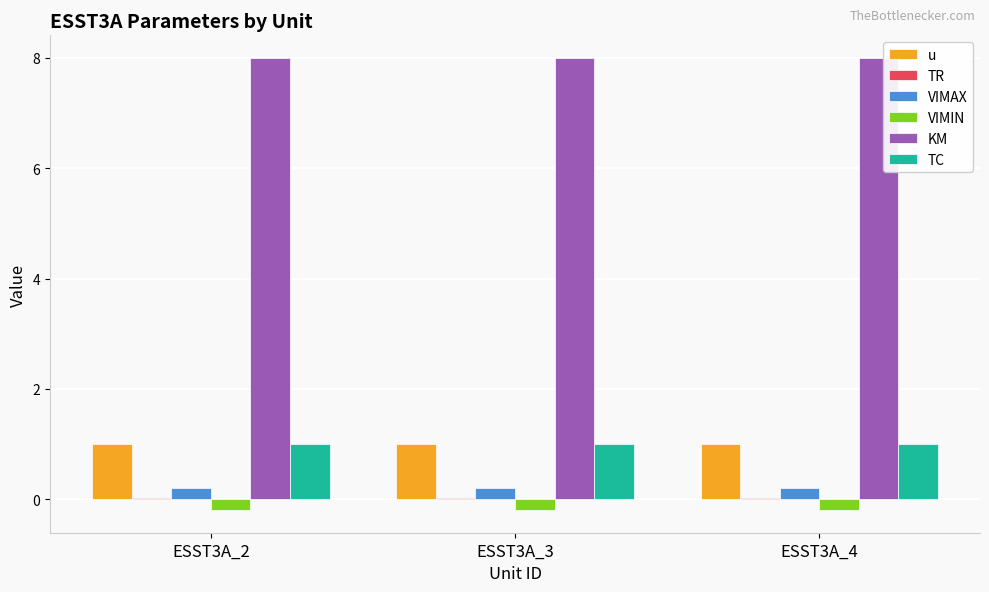

Count the number of categories in the chart.

3